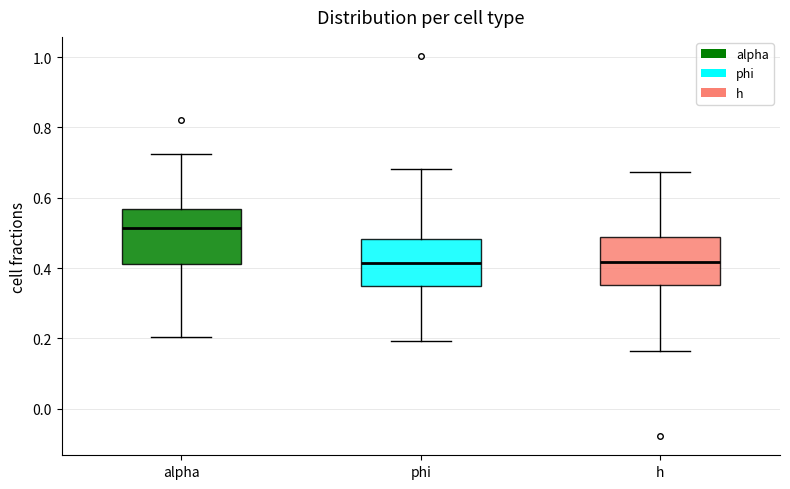

Reading left to right, read every box against the y-axis: the position of its median line, the range the box covers, and the ends of its whiskers. The values are not printed on the chart, so give them approximately, as read against the axis.

alpha: median 0.52, box 0.42 to 0.56, whiskers 0.20 to 0.72
phi: median 0.42, box 0.34 to 0.48, whiskers 0.20 to 0.68
h: median 0.42, box 0.36 to 0.48, whiskers 0.16 to 0.68